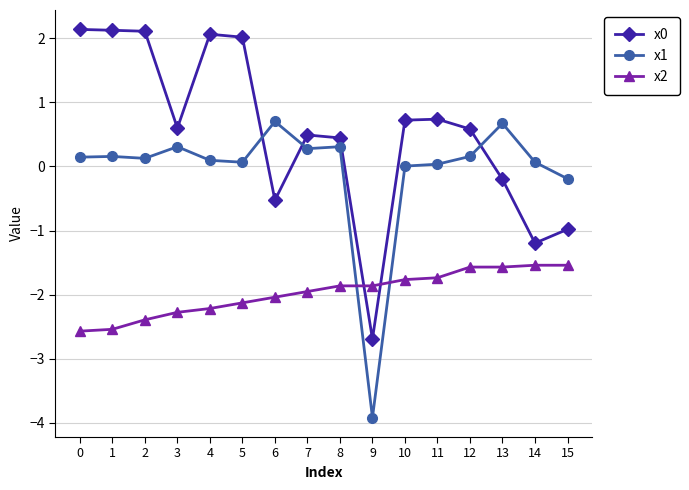

What is the maximum value shown in the chart?

2.1